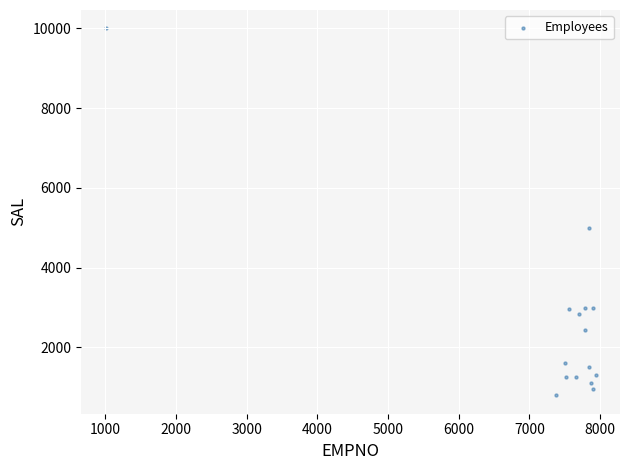

What is the range of Y values (max minus min)?

9200